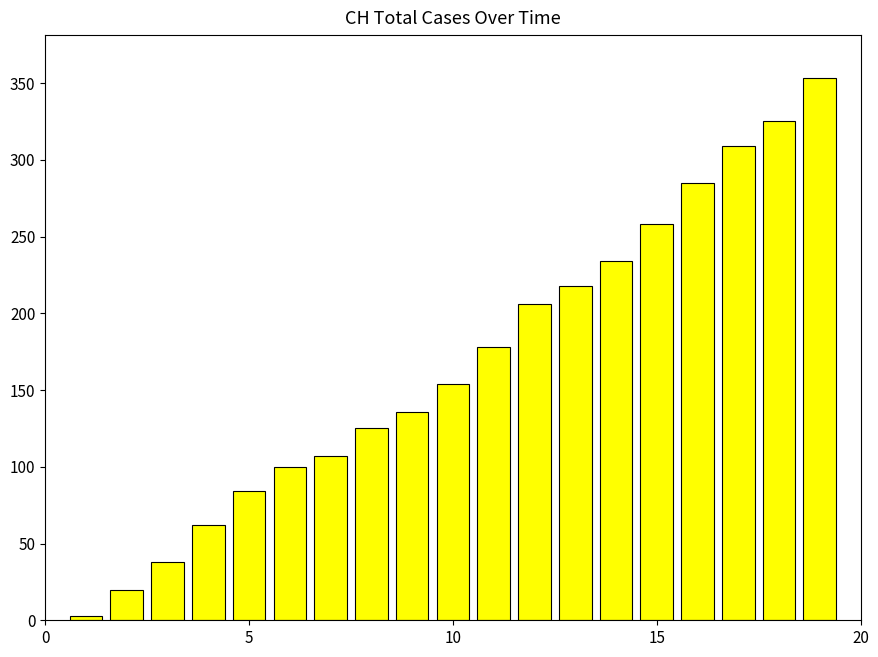

What is the greatest value displayed?

353